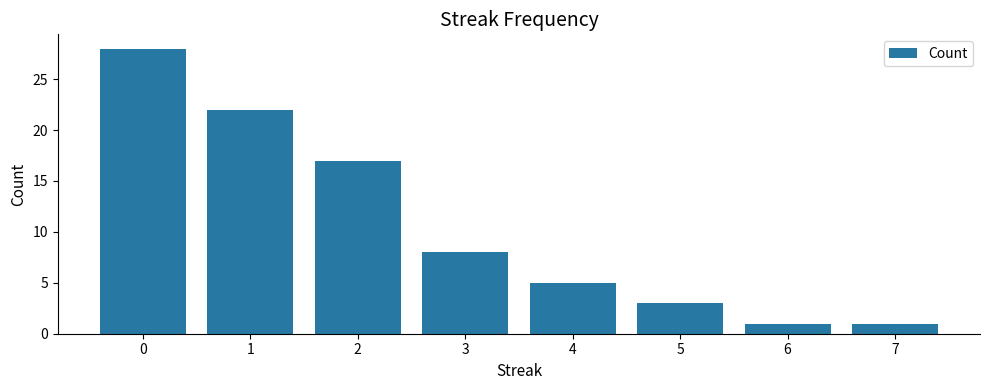

How many values are below 8?

4